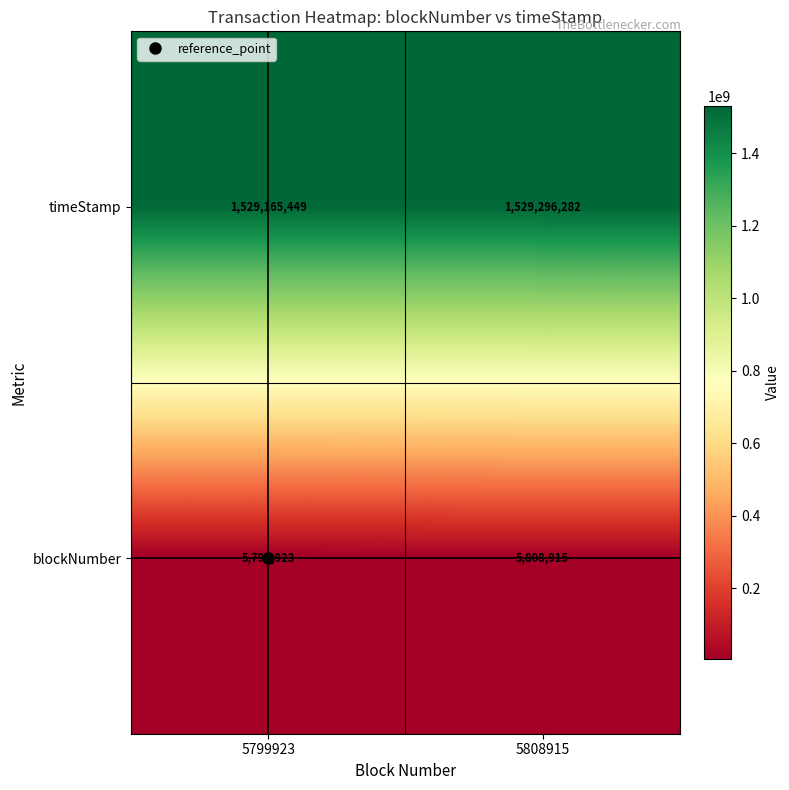

What is the maximum value shown in the chart?

1529296282